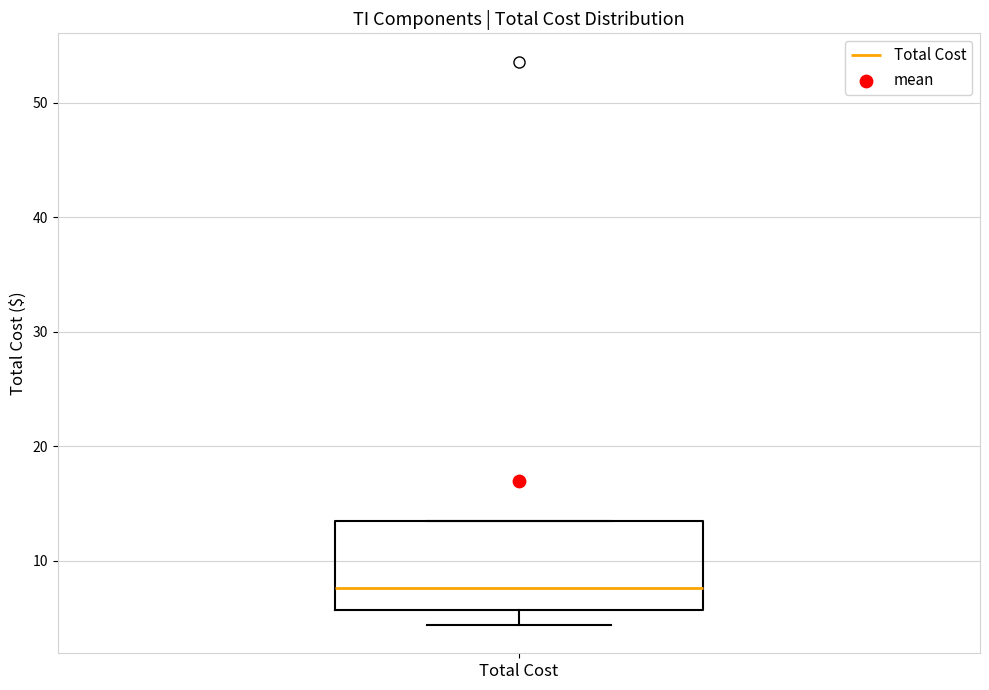

Where does the median line of the box for Total Cost sit on the y-axis? The values are not printed on the chart, so give them approximately, as read against the axis.

8